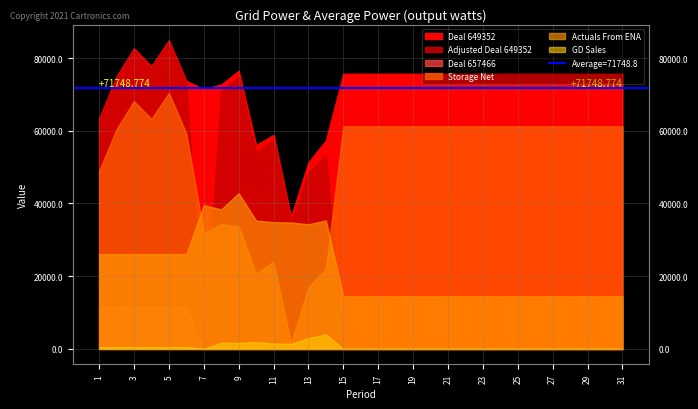

What is the total value across all series at 7?

142924